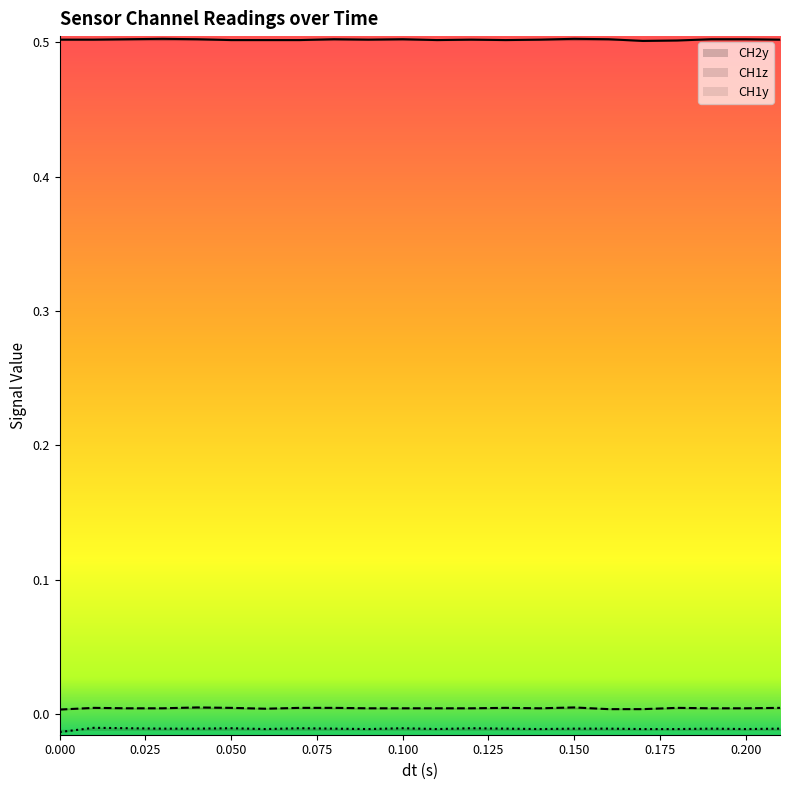

Rank the series by their maximum value, from highest to lowest.

CH2y, CH1z, CH1y